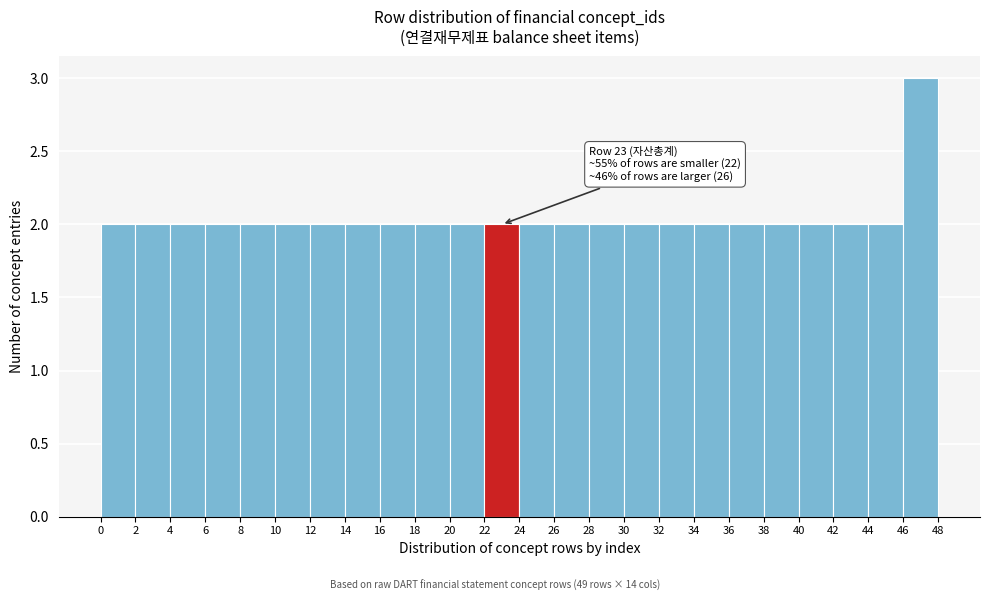

Over which range of the x-axis is the bar tallest?

46 to 48